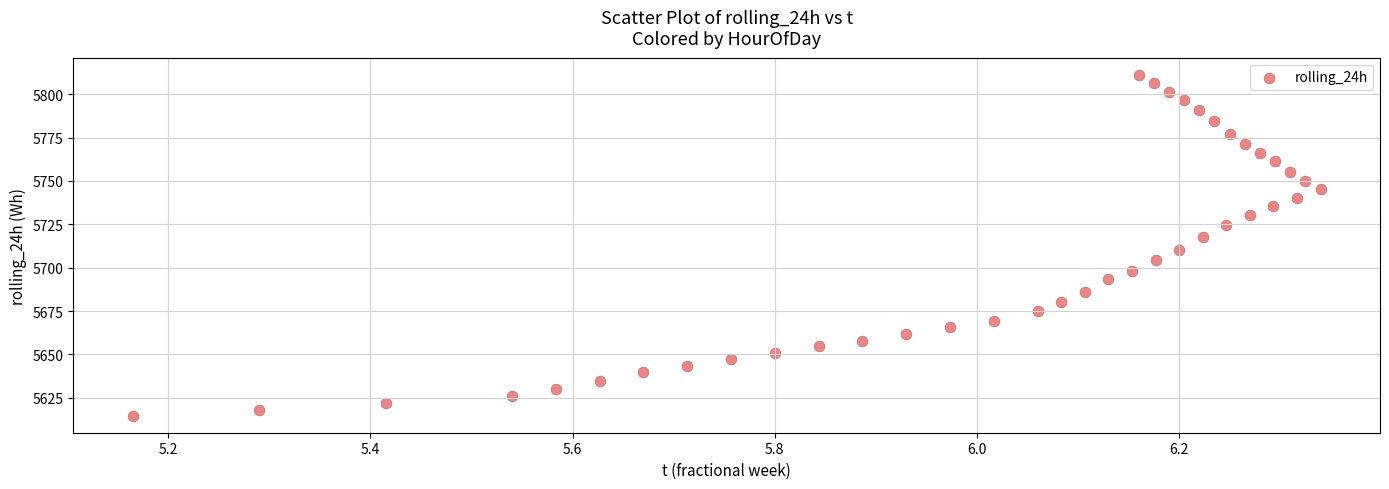

What is the range of X values (max minus min)?

1.2